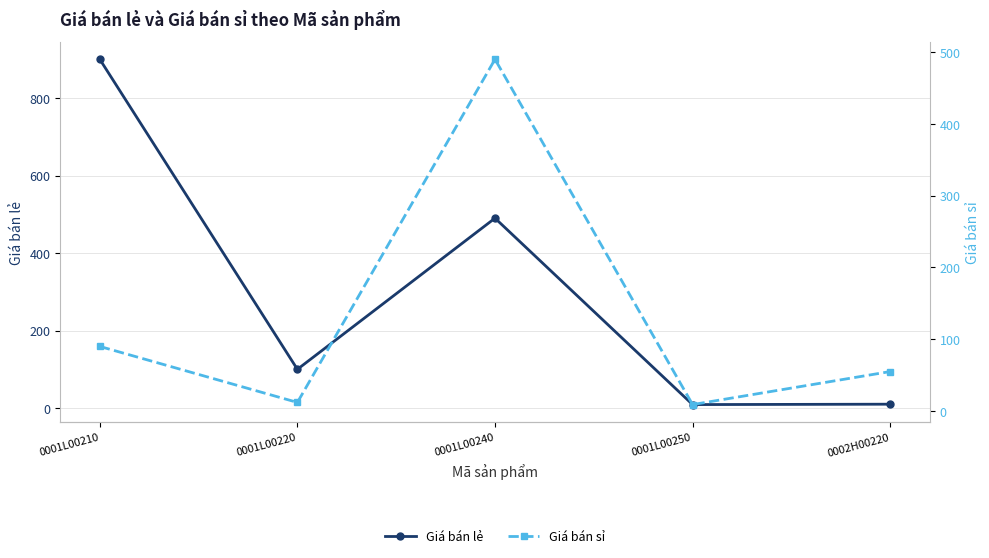

What is the sum of all Giá bán sỉ values?

656